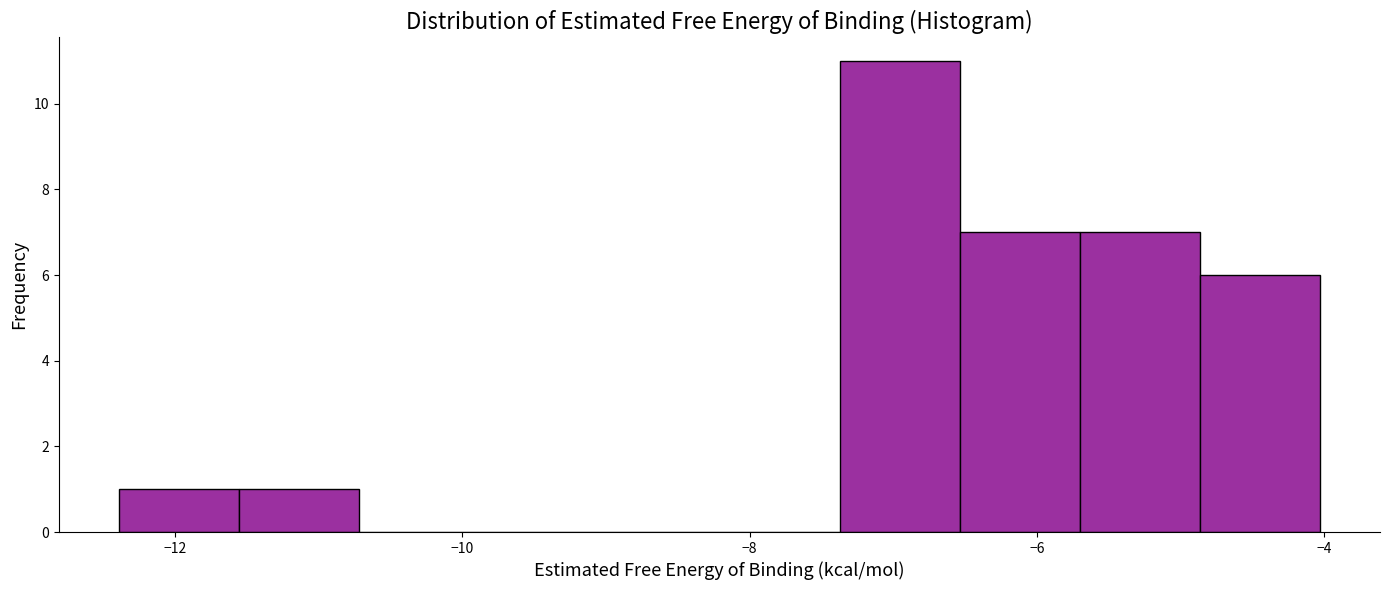

Reading left to right, list every bar in this chart as the range it spans on the x-axis followed by its height. Neither the bar edges nor the heights are printed on the chart, so give them approximately, as read against the axes.

-12.4 to -11.6: 1
-11.6 to -10.8: 1
-10.8 to -9.8: 0
-9.8 to -9.0: 0
-9.0 to -8.2: 0
-8.2 to -7.4: 0
-7.4 to -6.6: 11
-6.6 to -5.8: 7
-5.8 to -4.8: 7
-4.8 to -4.0: 6